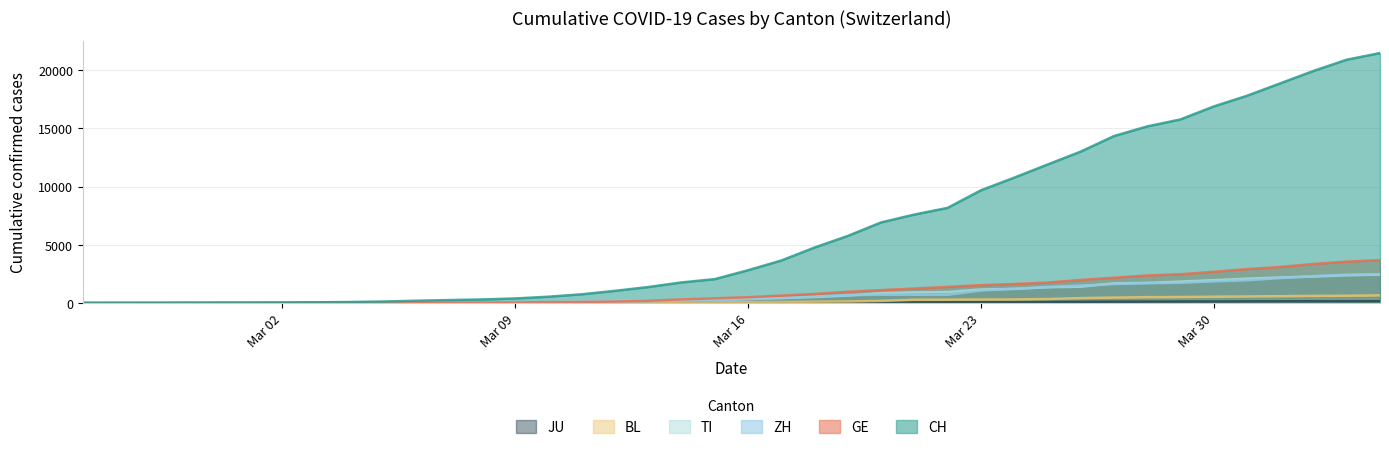

The ZH series shows 1224 at 2020-03-24. True or false?

True